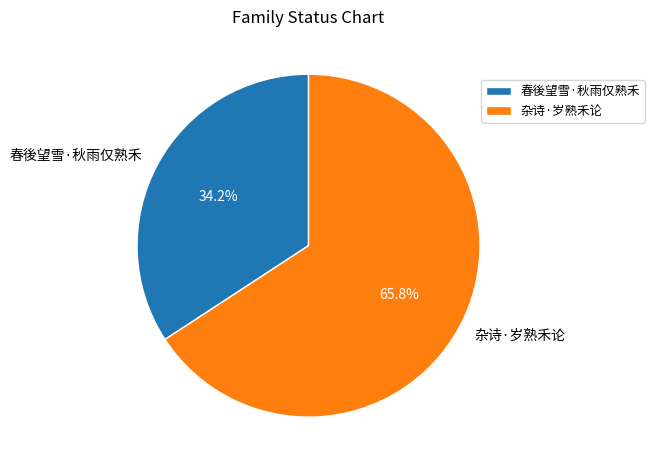

What is the ratio of the value at 杂诗·岁熟禾论 to the value at 春後望雪·秋雨仅熟禾?

1.9